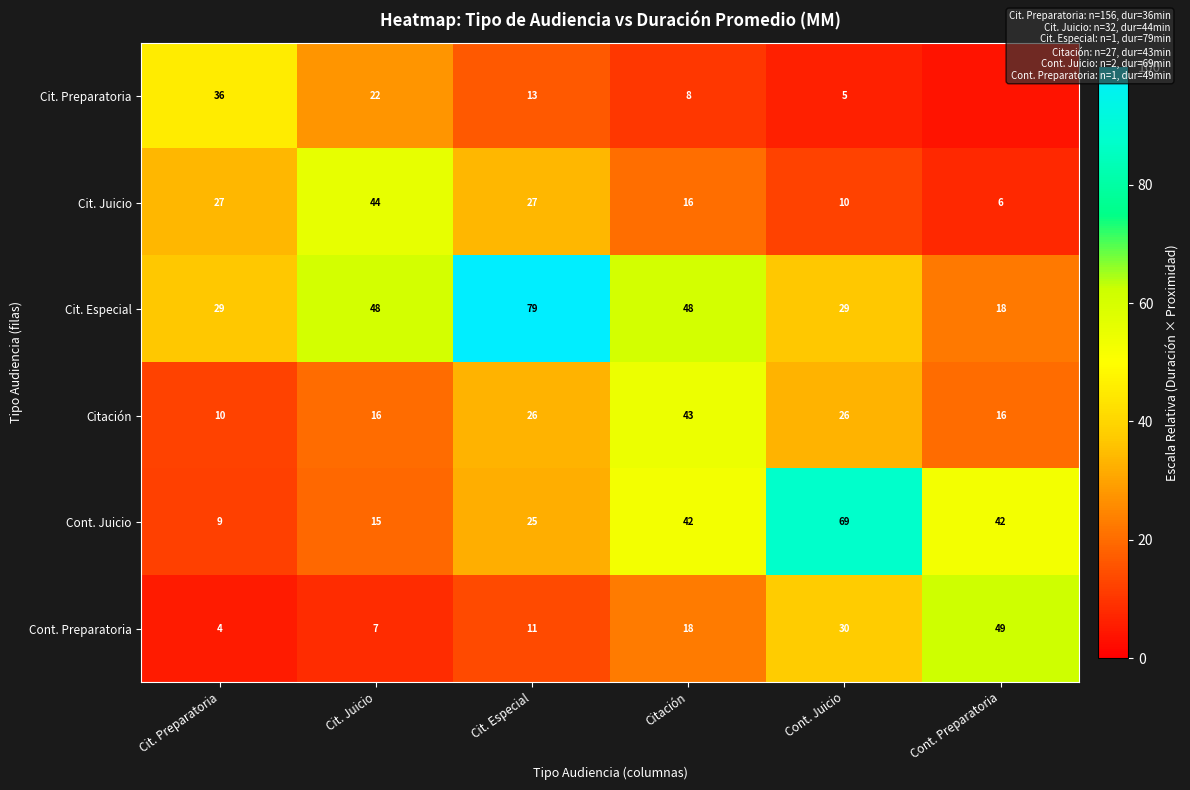

Which category has the lowest value in the Cont. Juicio series?

Cit. Preparatoria